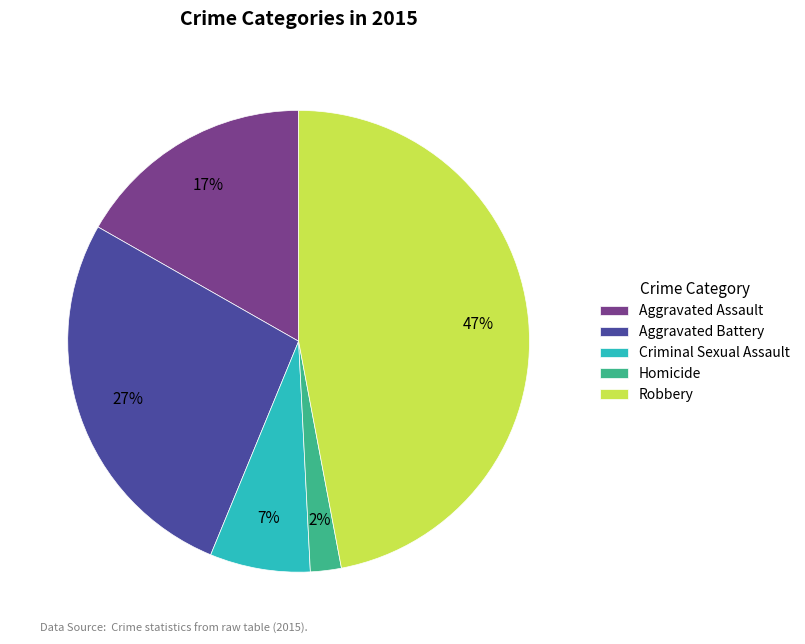

Rank the categories by value from lowest to highest.

Homicide, Criminal Sexual Assault, Aggravated Assault, Aggravated Battery, Robbery